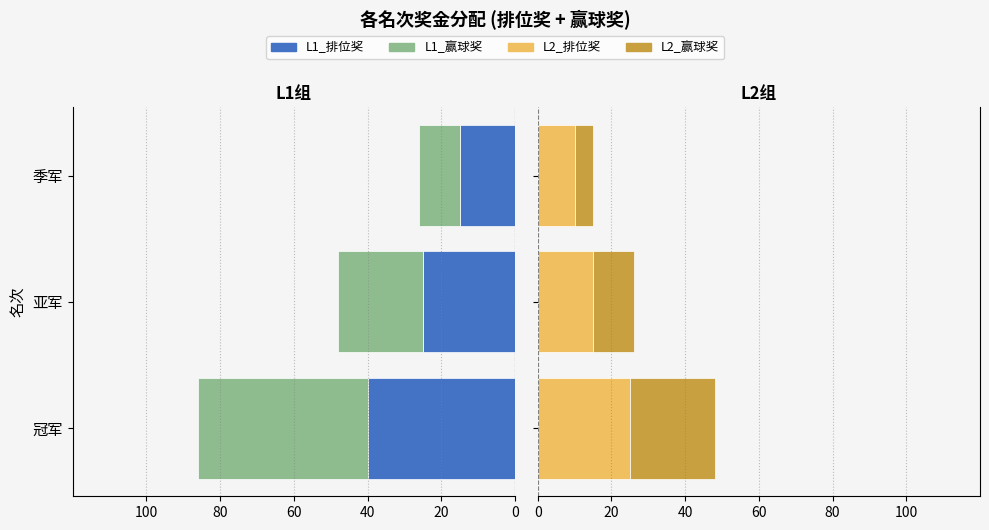

True or false: L2_排位奖 has a value of 25 at 0.

True